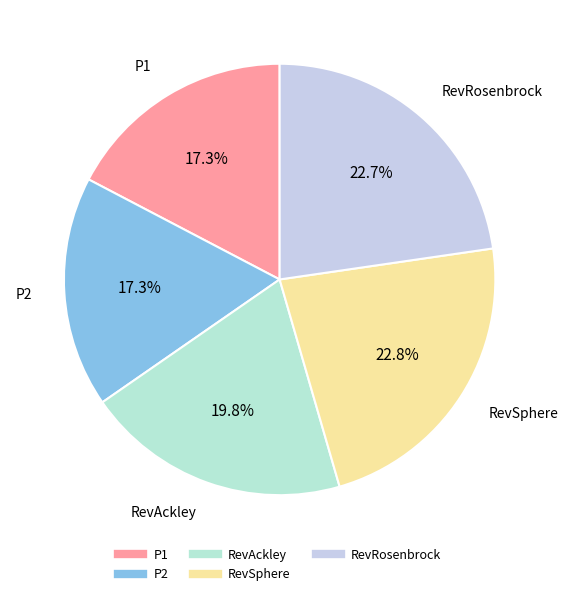

Which has a higher value, P2 or RevAckley?

RevAckley